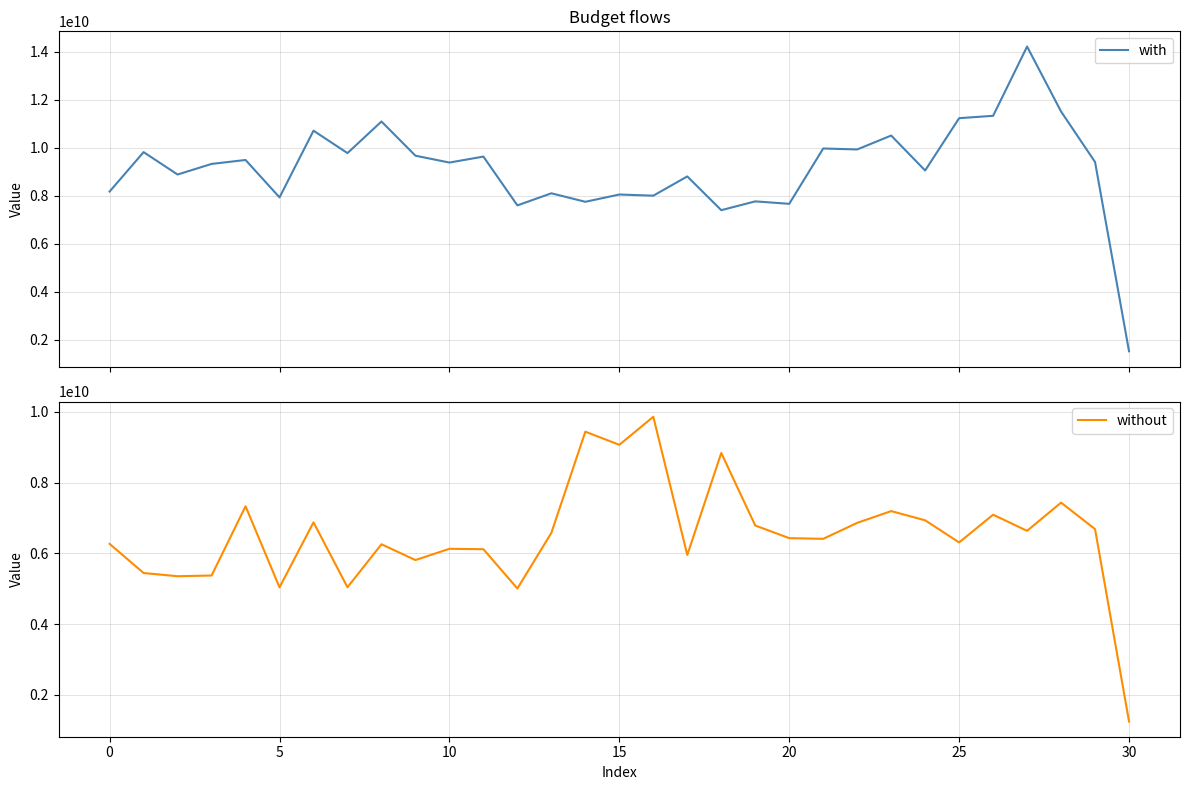

Between 16 and 20, which series saw the biggest shift?

without